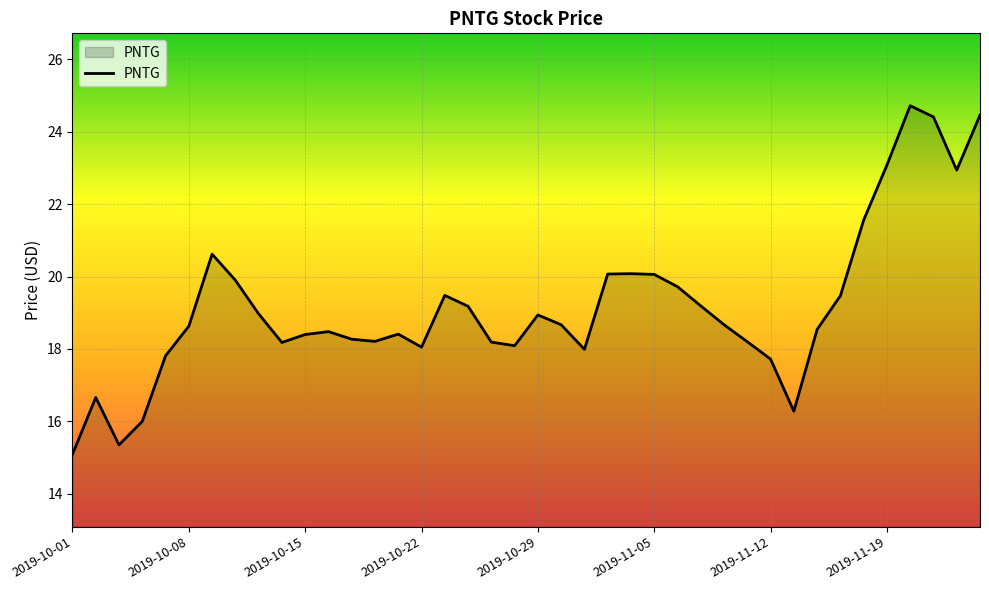

What is the minimum value shown in the chart?

15.1